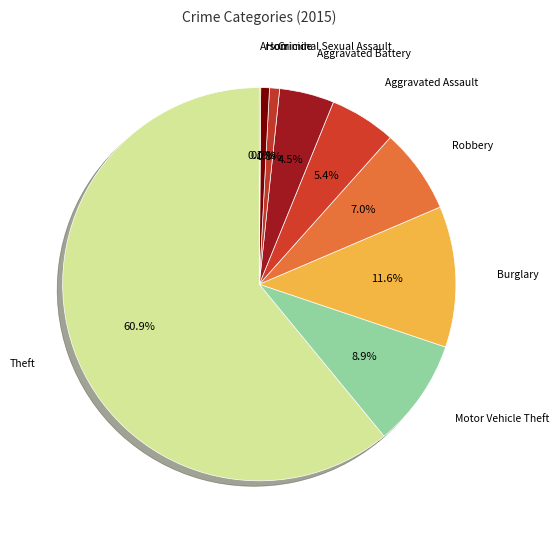

What is the largest slice in the pie chart?

Theft